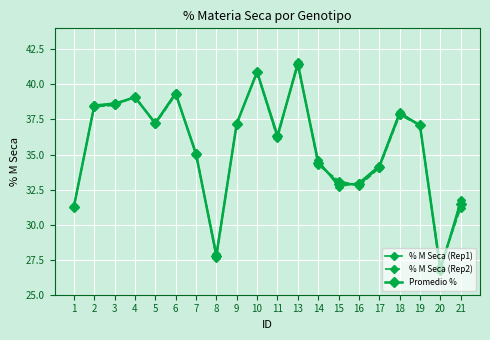

List the series in order of their peak value, highest first.

% M Seca (Rep2), Promedio %, % M Seca (Rep1)